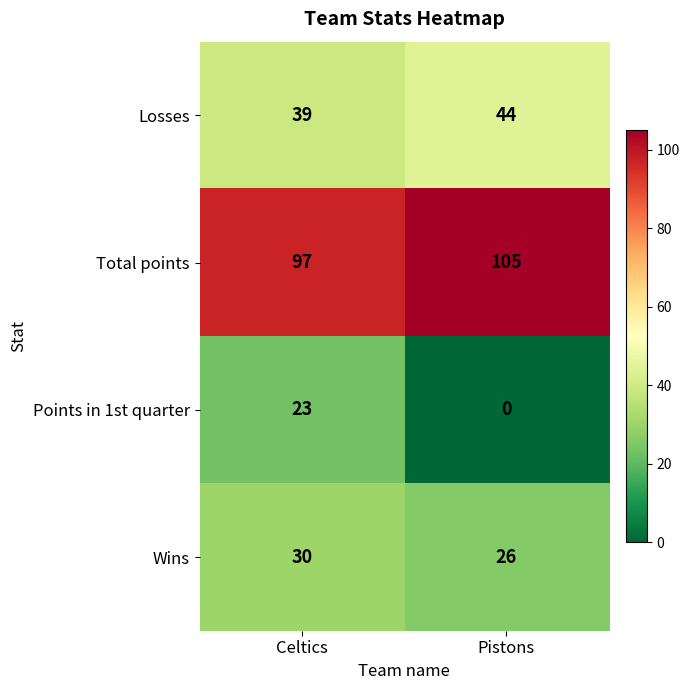

Which series changed the most between Celtics and Pistons?

Points in 1st quarter